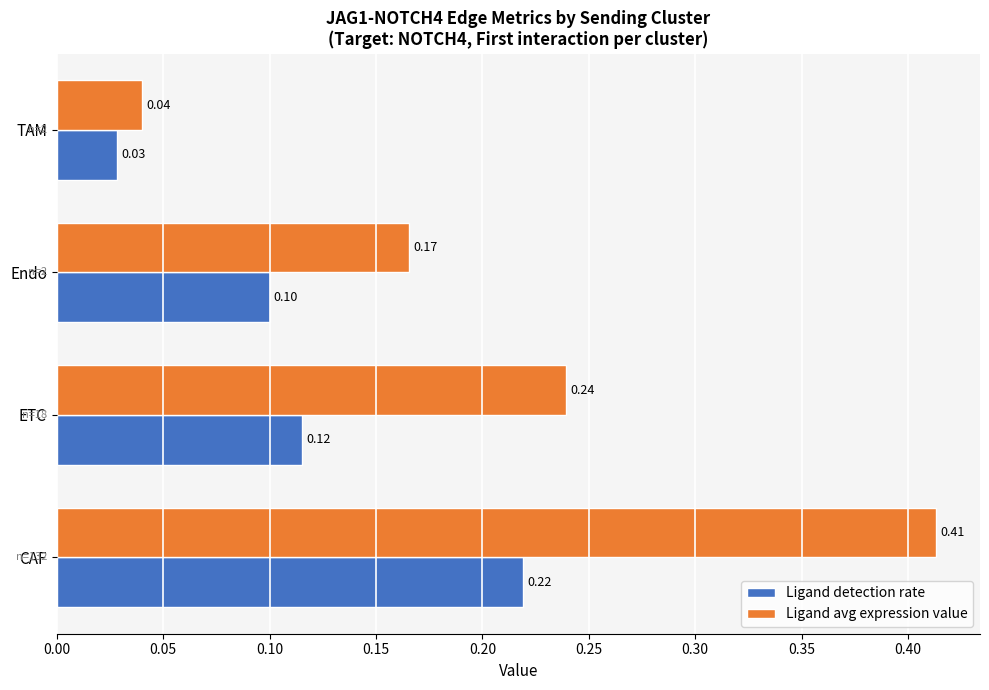

Which category has the lowest value in the Ligand detection rate series?

TAM